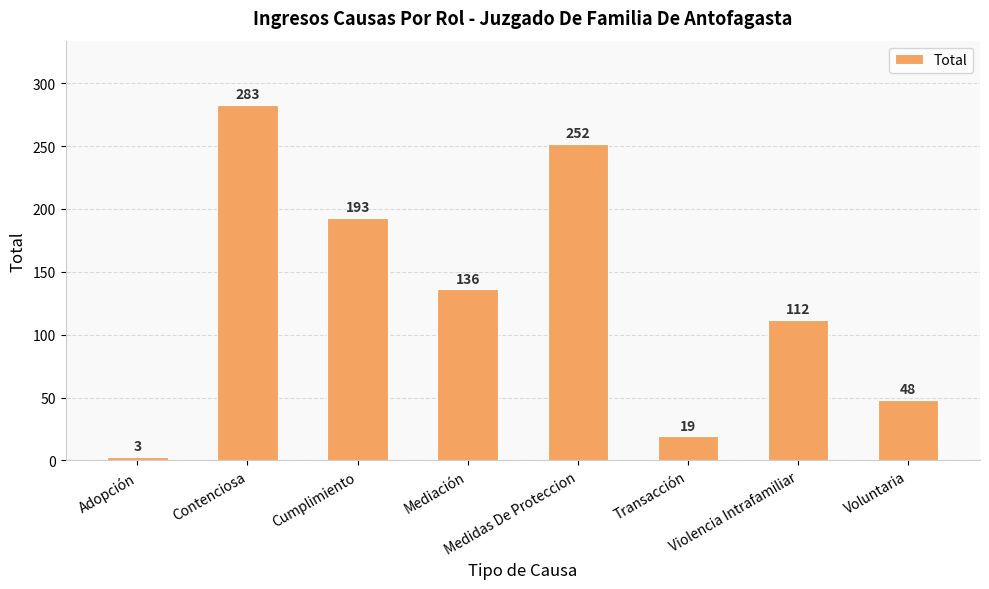

Reading left to right, list all the values displayed in this chart.

3	283	193	136	252	19	112	48